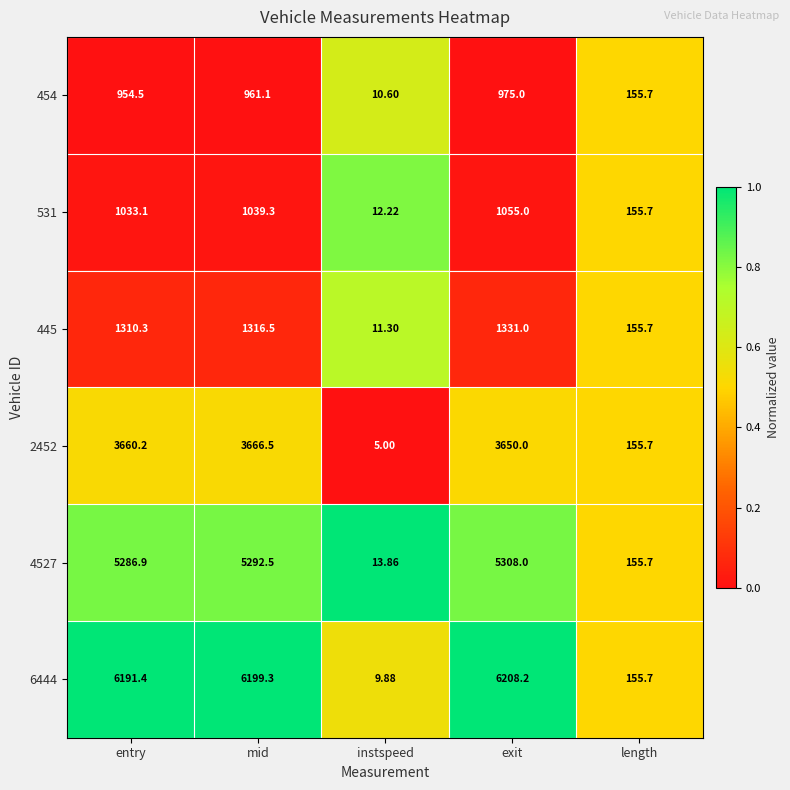

At which category is the sum across all series the highest?

exit